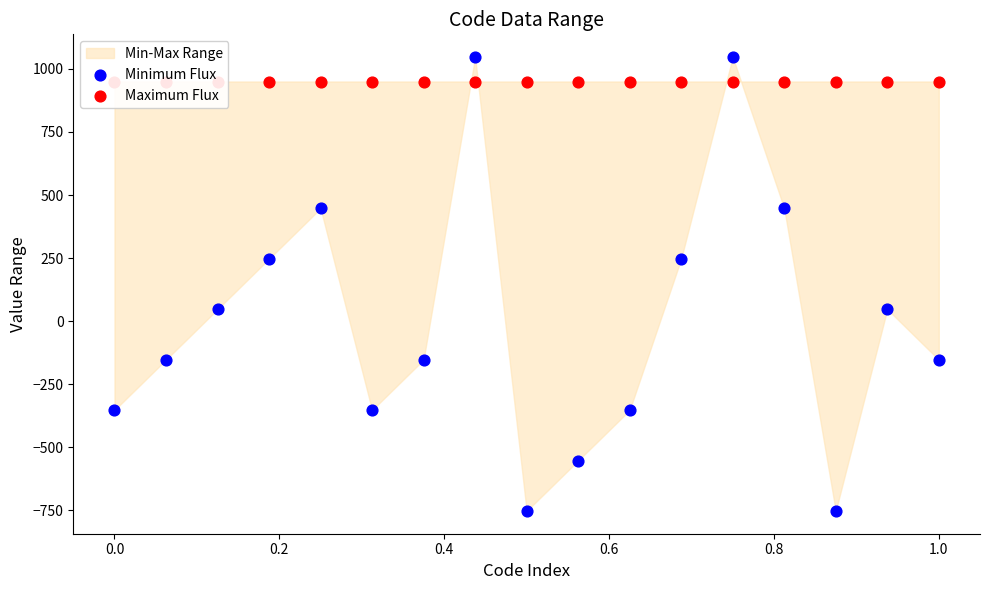

At how many categories does at least one series exceed -434?

17